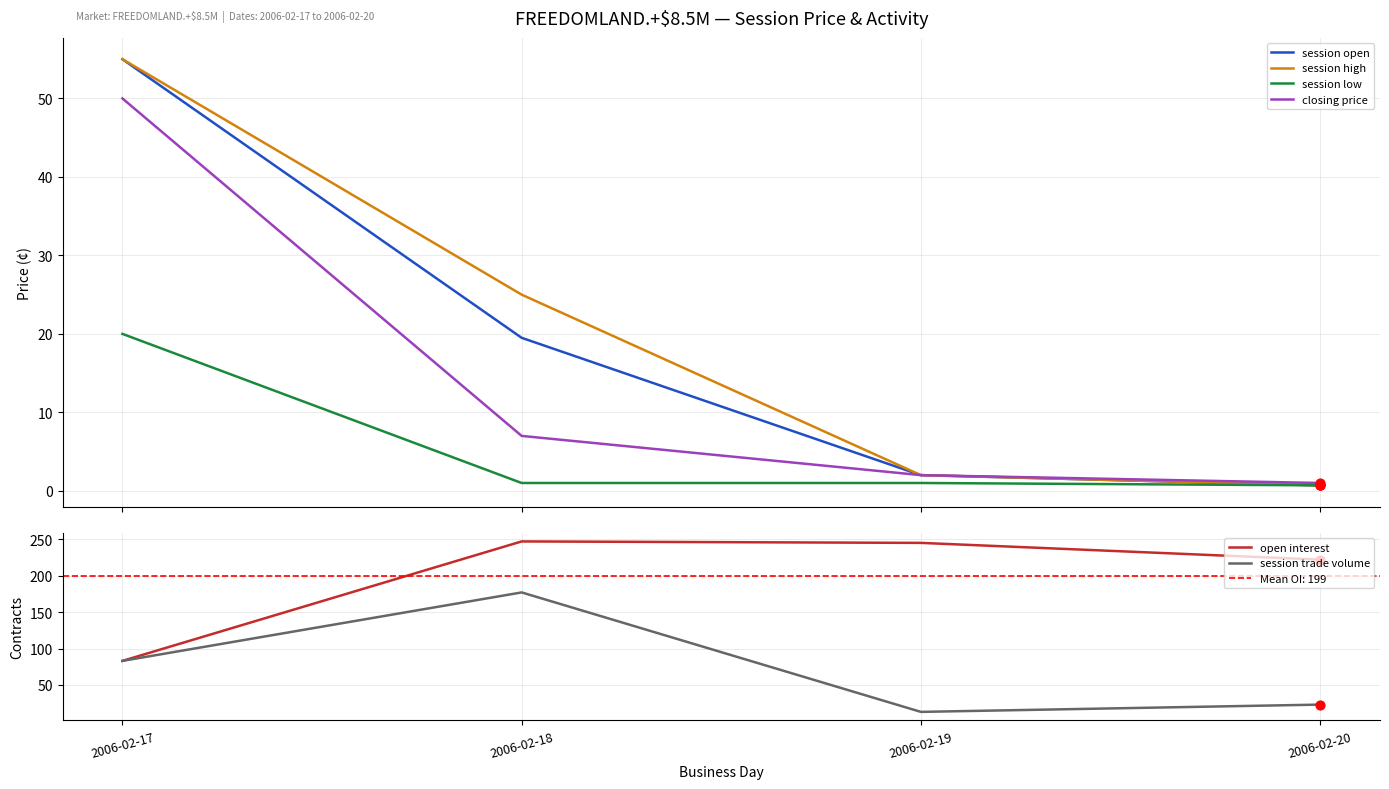

Is the value of session trade volume at 2006-02-17 greater than the value of session high at 2006-02-17?

Yes